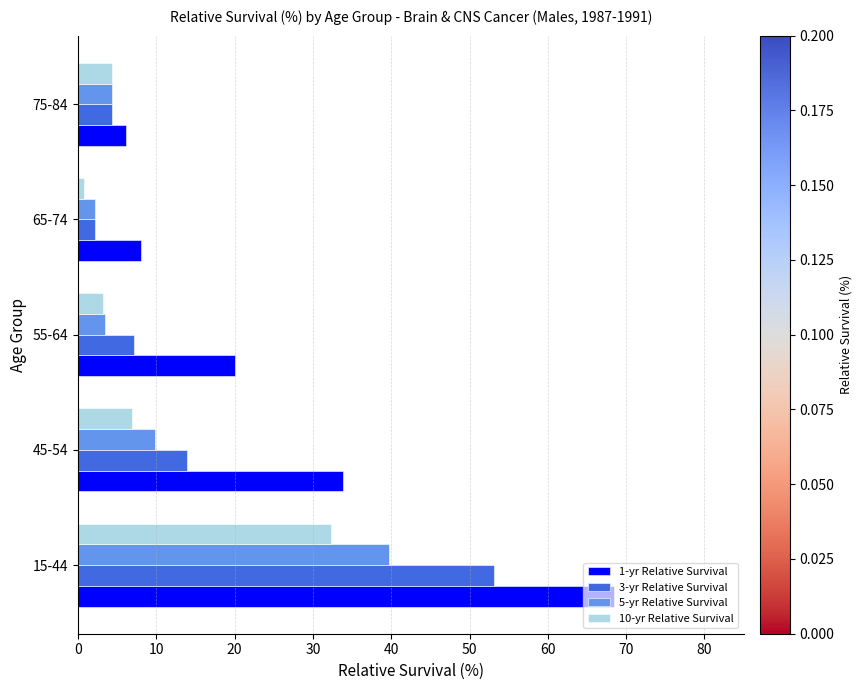

The 1-yr Relative Survival series shows 33.8 at 45-54. True or false?

True